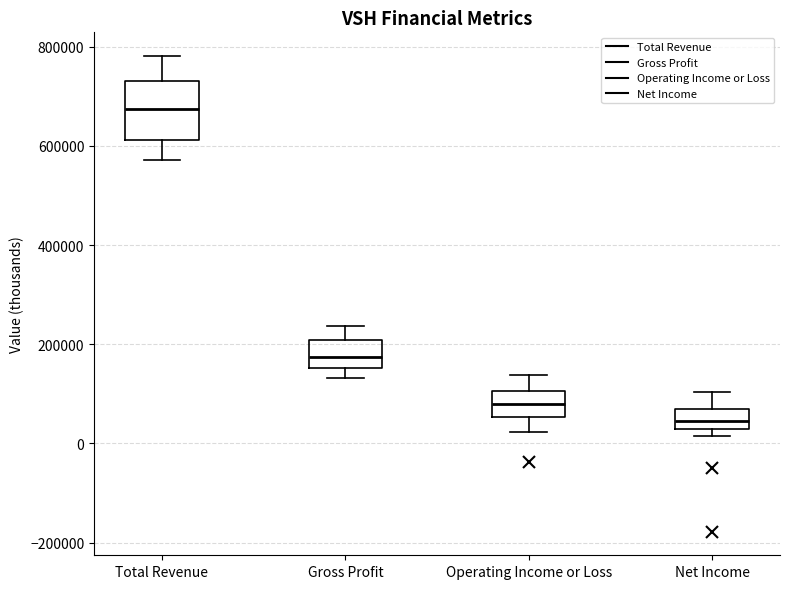

Where is the lower edge of the box for Net Income on the y-axis? The values are not printed on the chart, so give them approximately, as read against the axis.

20000